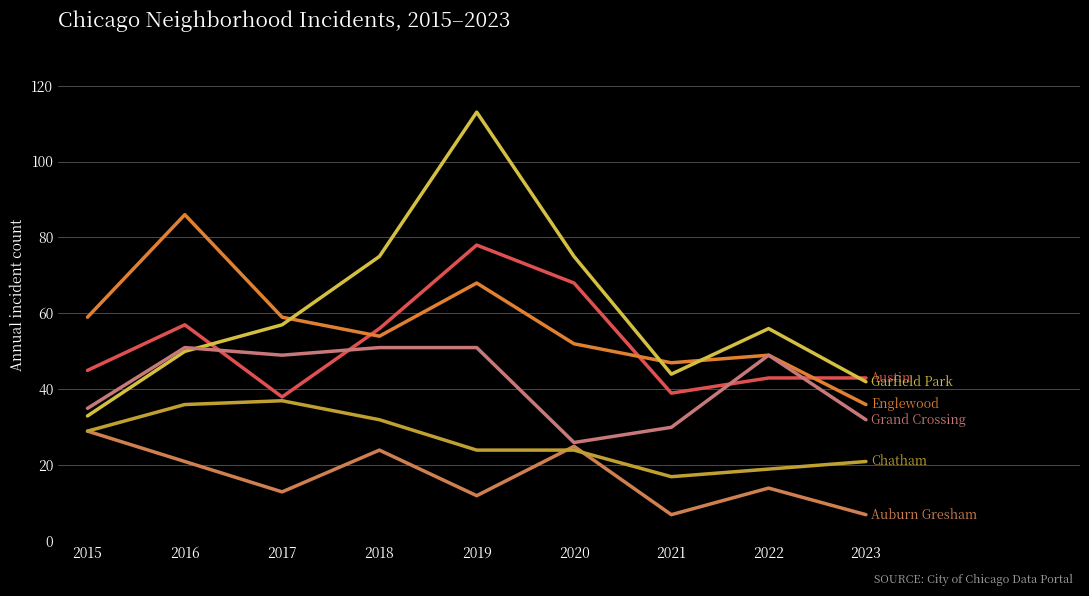

What is the total value across all series at 2023?

181